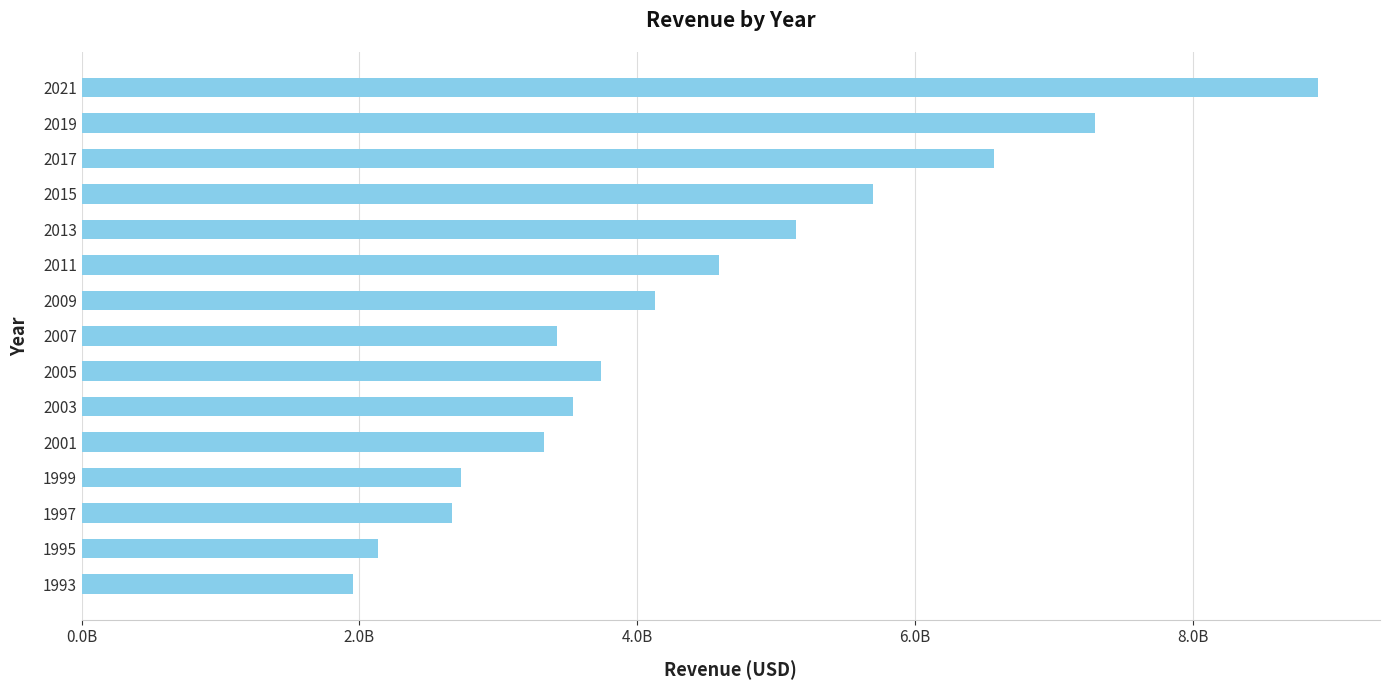

Does the chart contain stacked bars?

No